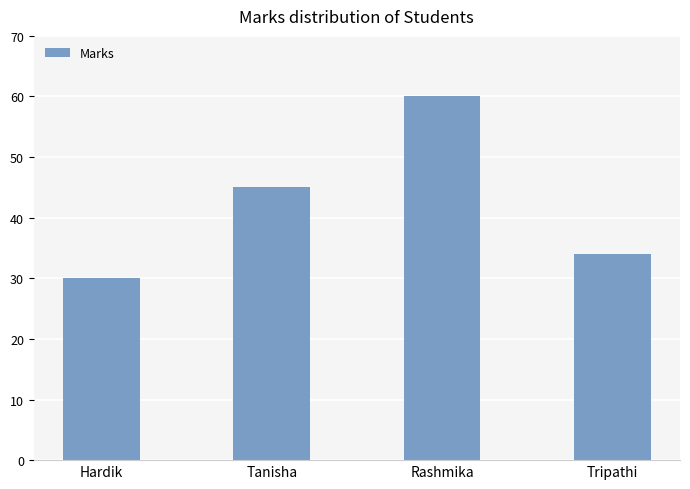

Which category has the highest value across all series?

Rashmika